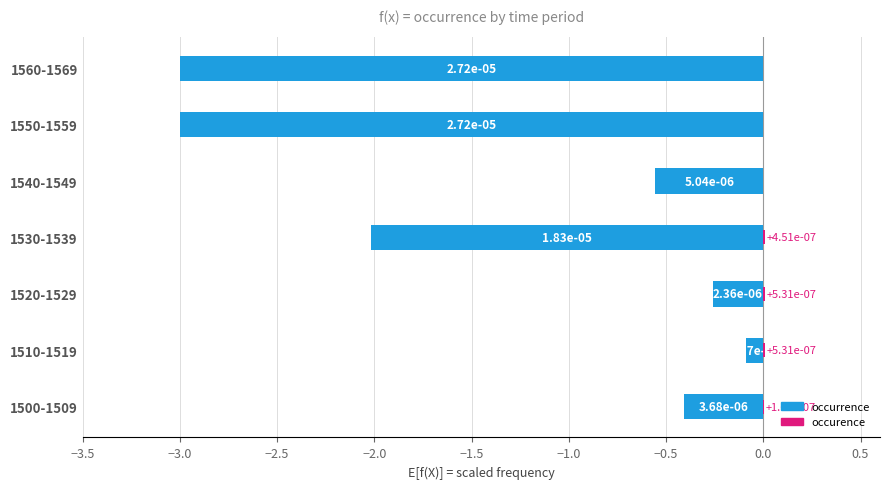

Reading right to left, list all the values displayed in this chart.

occurrence: -3.0	-3.0	-0.6	-2.0	-0.3	-0.1	-0.4
occurence: 0.0	0.0	0.0	0.0	0.0	0.0	0.0